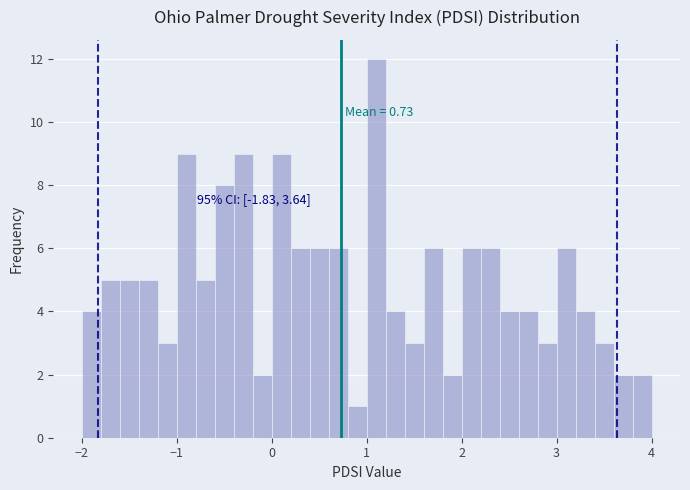

Around what value on the x-axis is the tallest bar? Give the approximate position of its centre, as read against the axis.

1.1